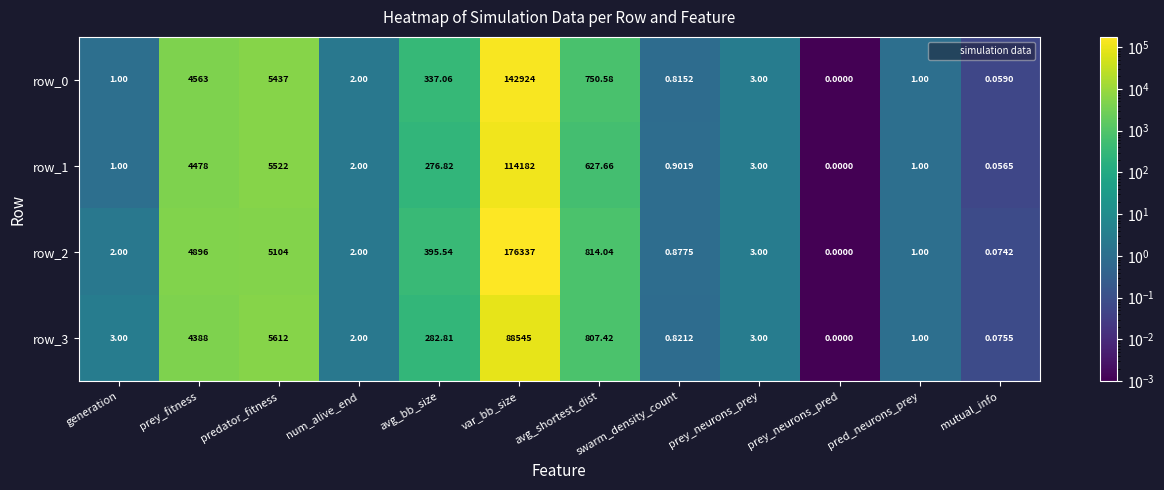

List the series in order of their peak value, highest first.

row_2, row_0, row_1, row_3